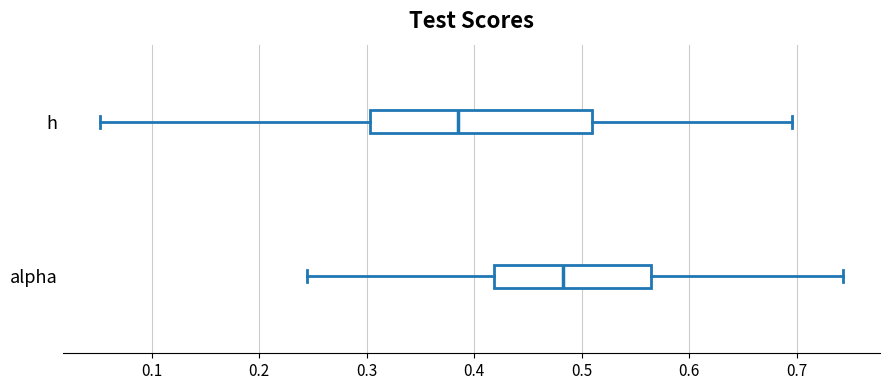

Which box has the furthest to the left median line?

h